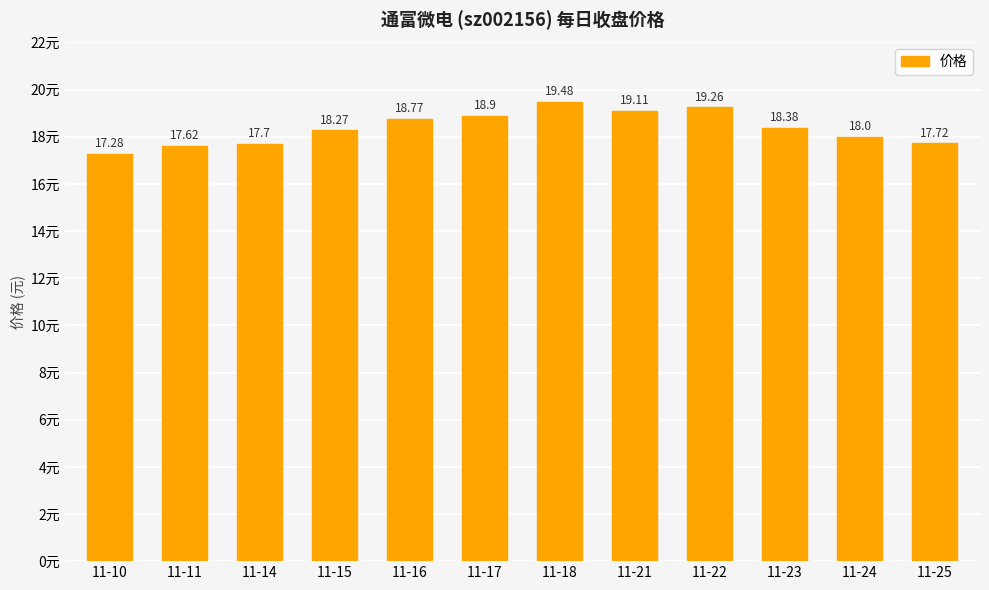

List the labels in order of value, largest first.

11-18, 11-22, 11-21, 11-17, 11-16, 11-23, 11-15, 11-24, 11-25, 11-14, 11-11, 11-10